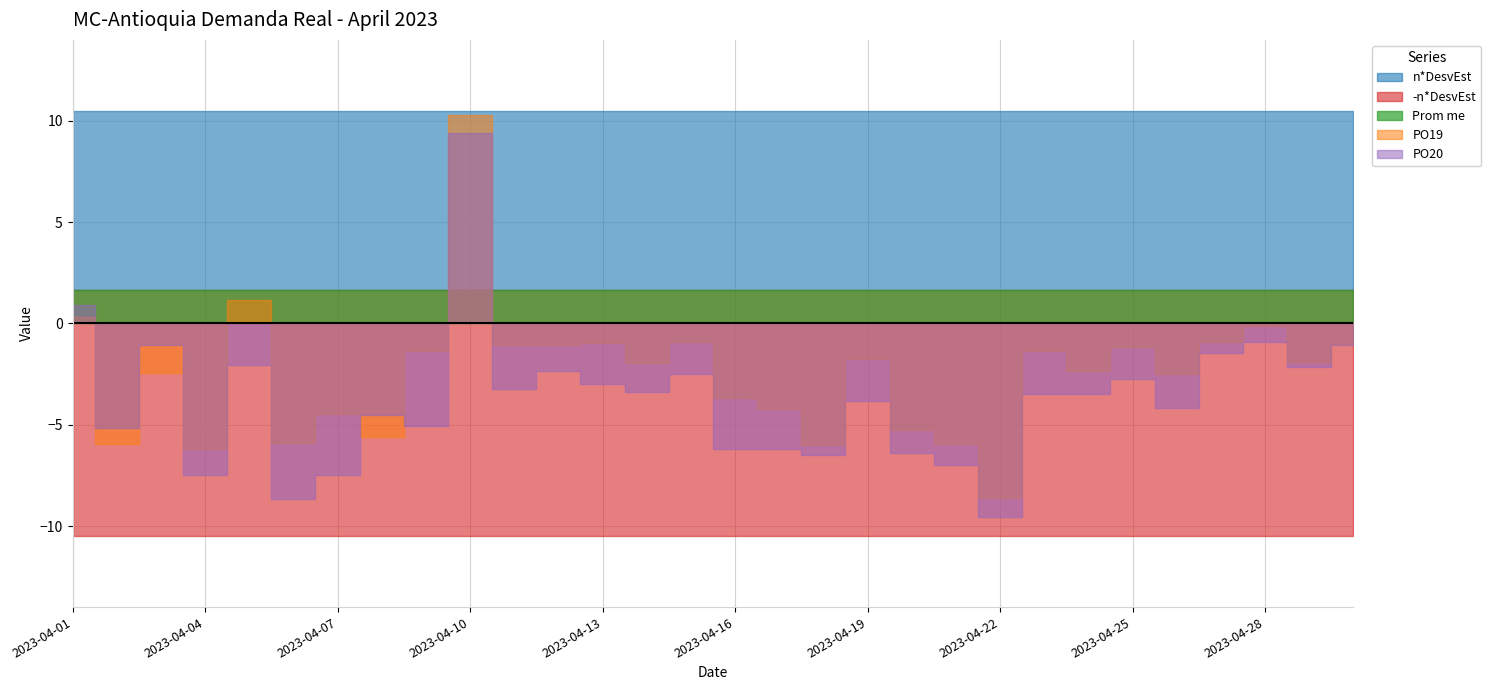

True or false: PO19 has a value of -2.5 at 2023-04-26.

True